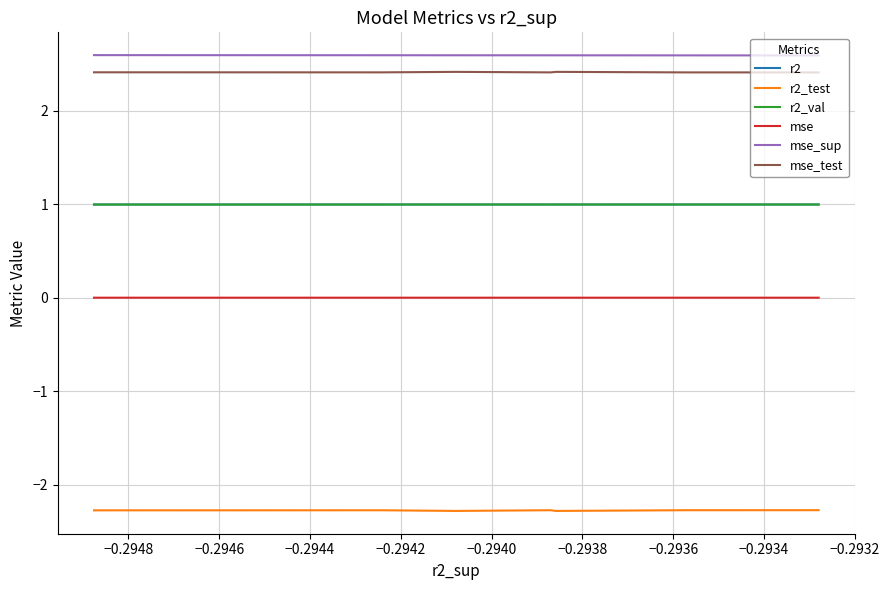

What is the difference between the highest and lowest values at −0.2942?

4.9